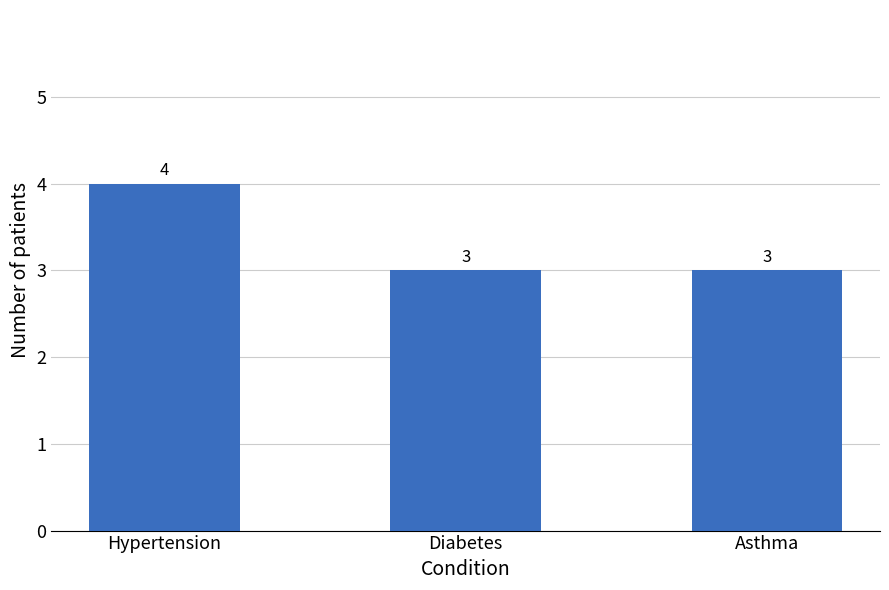

What is the maximum value shown in the chart?

4